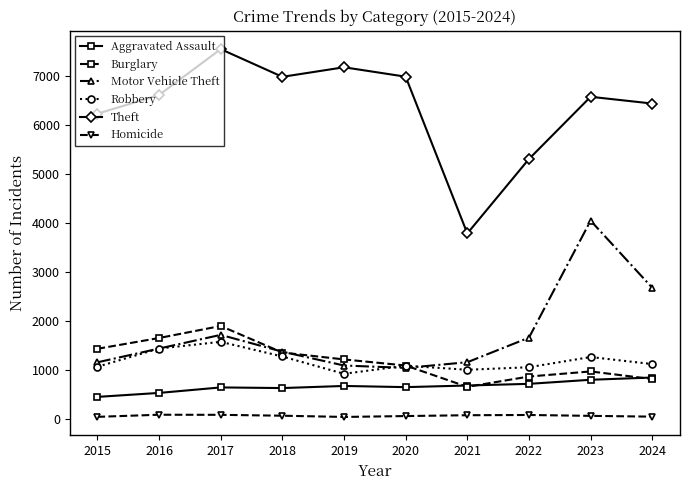

True or false: Motor Vehicle Theft and Aggravated Assault intersect in this chart.

False